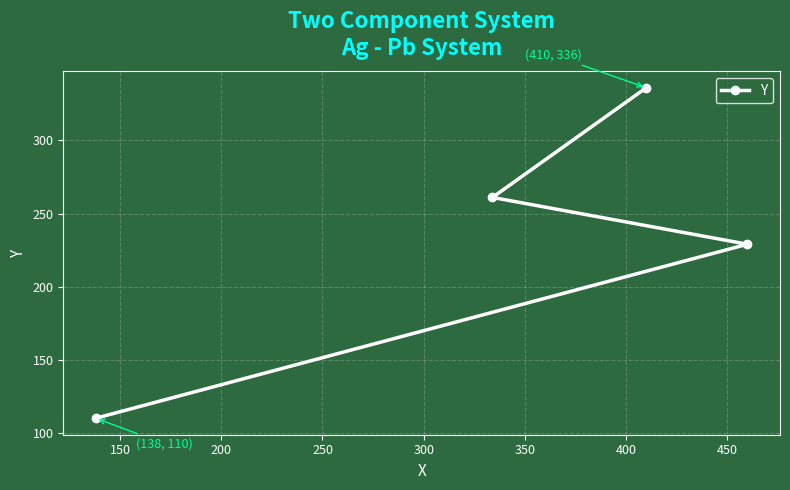

What is the difference between the maximum and minimum values?

226